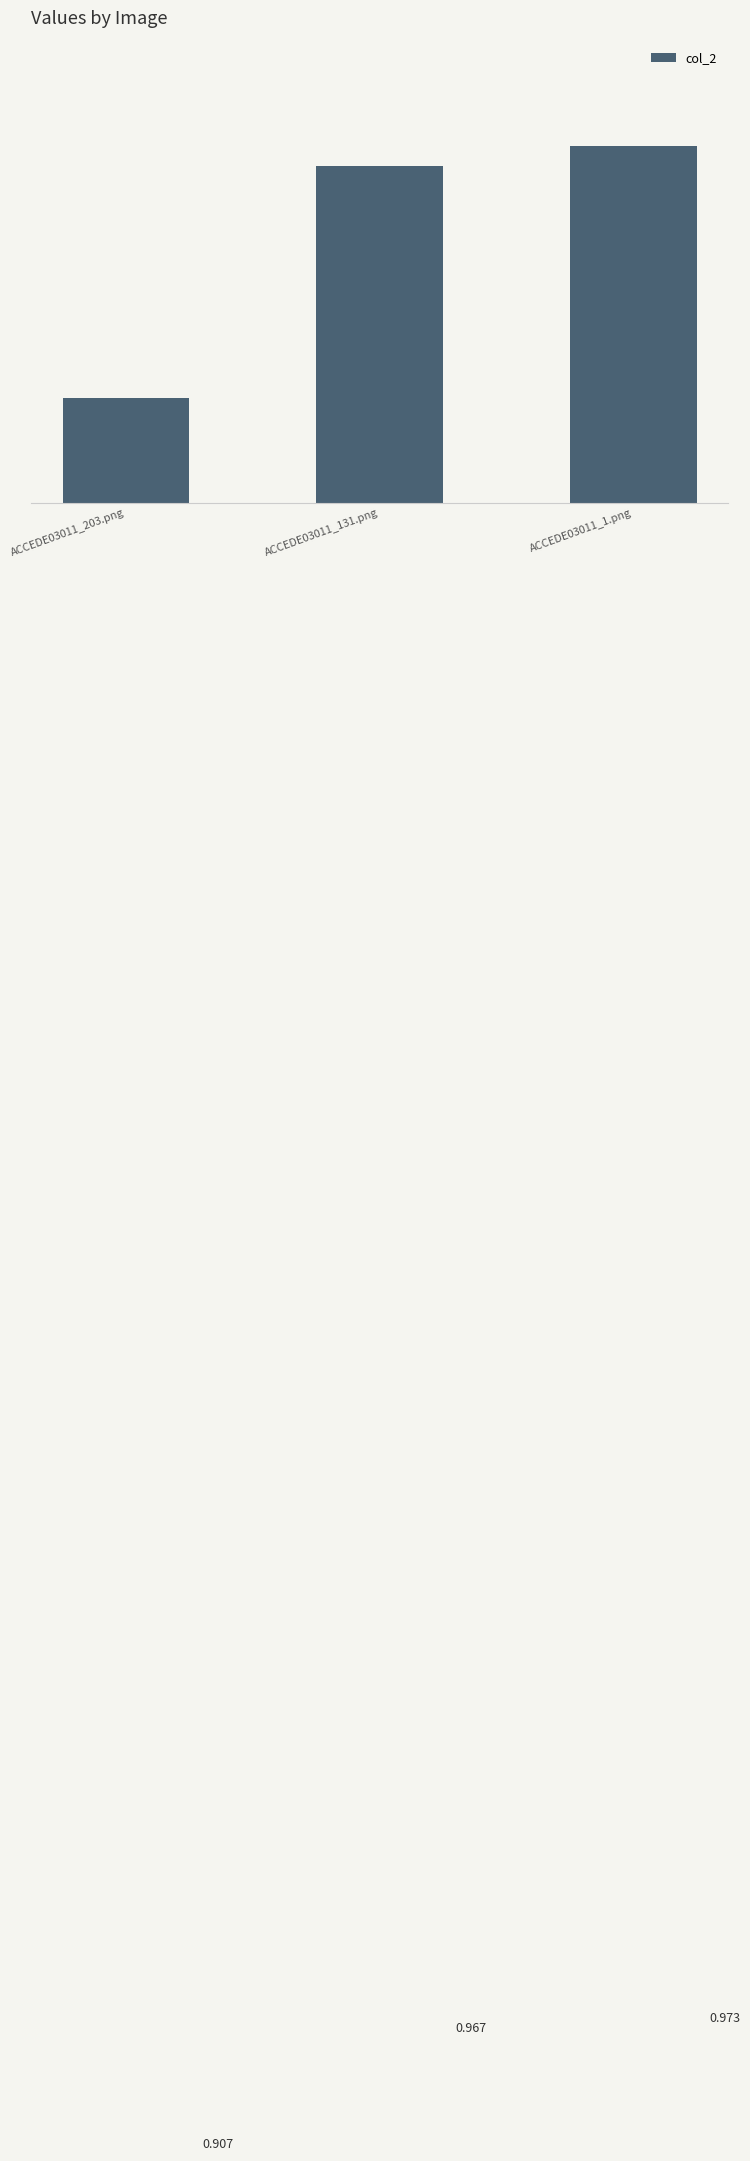

What is the label of the 1st bar from the right?

ACCEDE03011_1.png